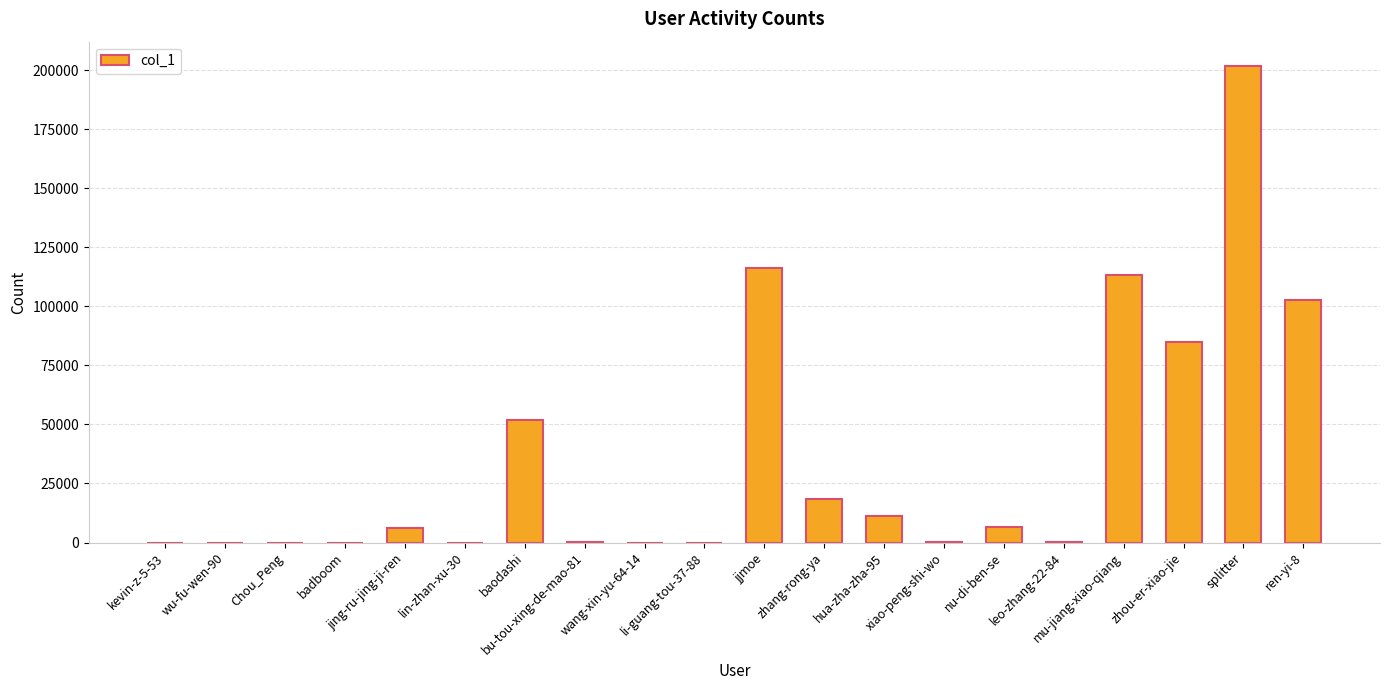

Are the bars grouped side by side (vs. stacked)?

No